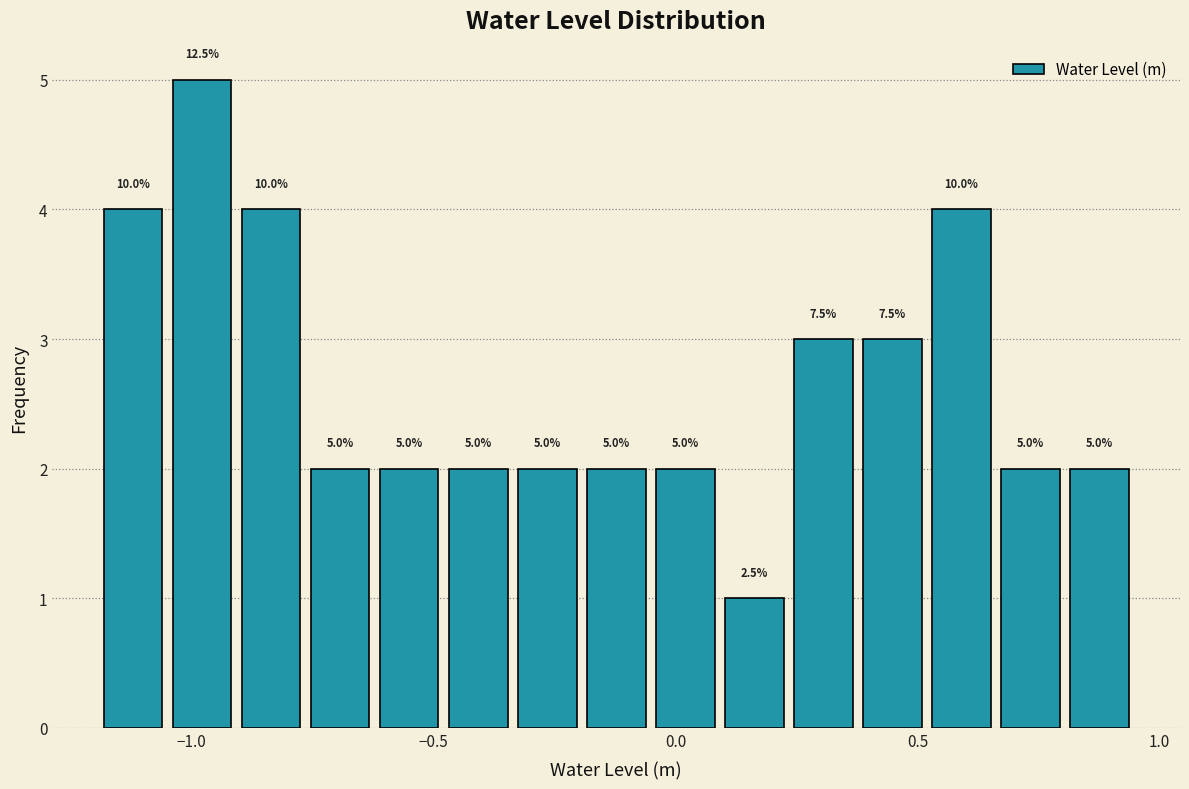

Around what value on the x-axis is the tallest bar? Give the approximate position of its centre, as read against the axis.

-1.00